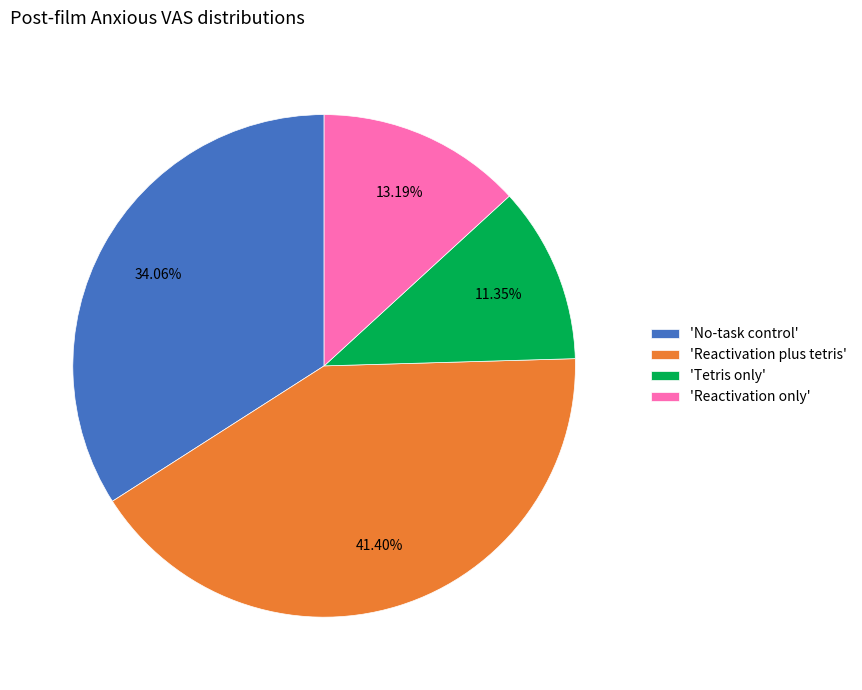

Between 'Tetris only' and 'No-task control', which is larger?

'No-task control'